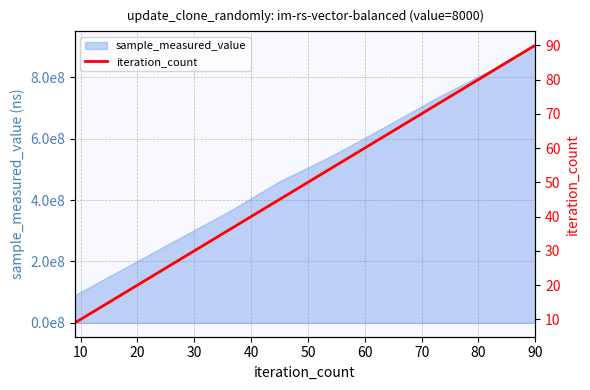

Between 50 and 40, which is larger?

50